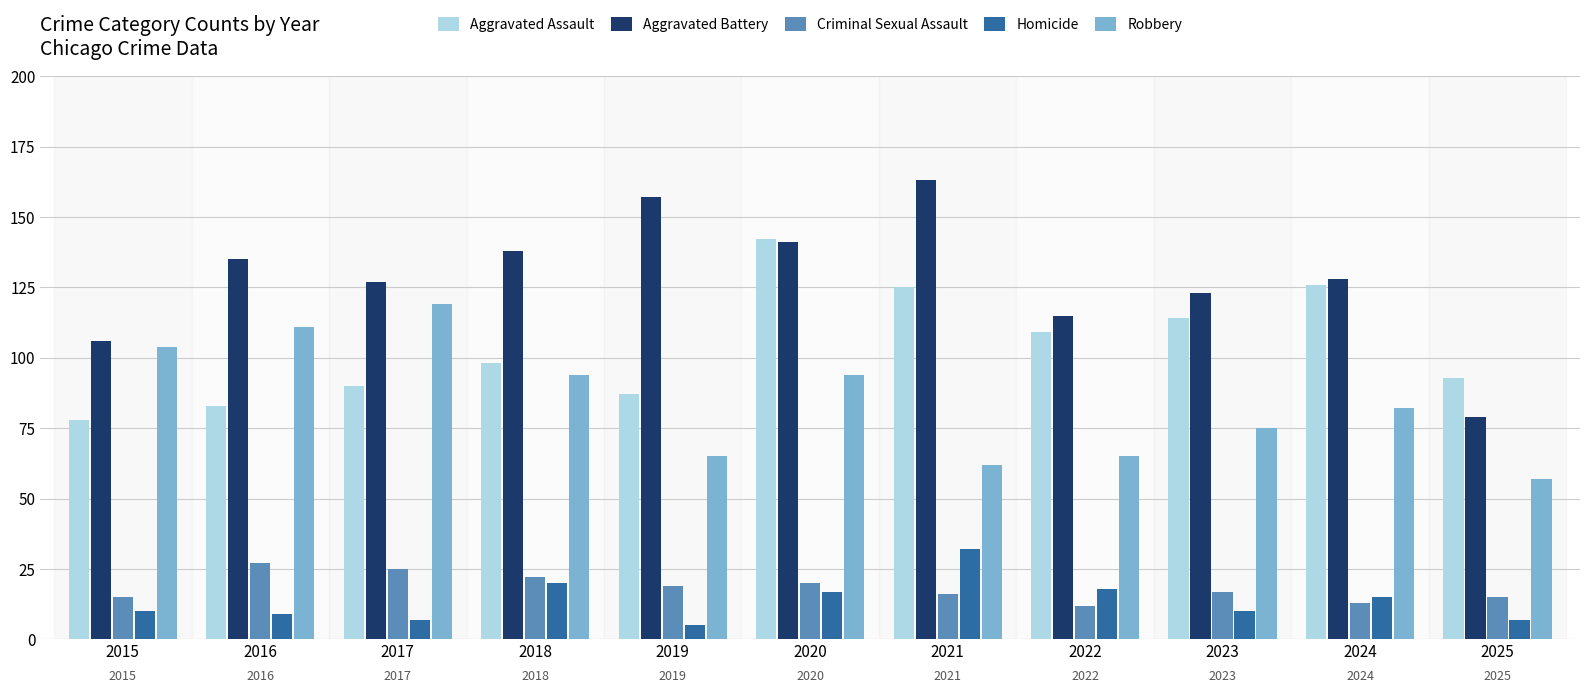

Which category has the lowest value in the Aggravated Assault series?

2015